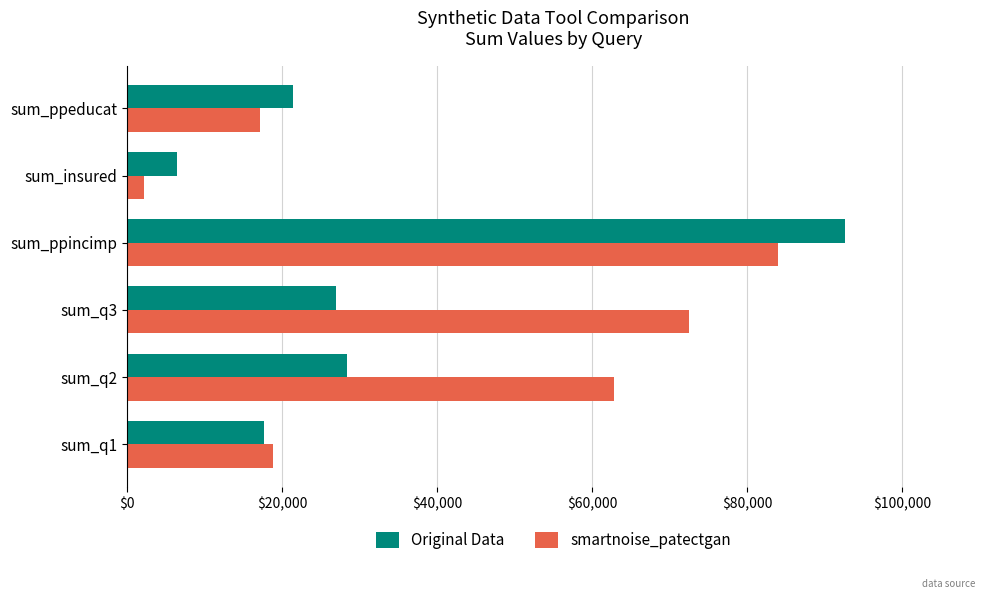

Is it true that smartnoise_patectgan equals 2201 at sum_insured?

True